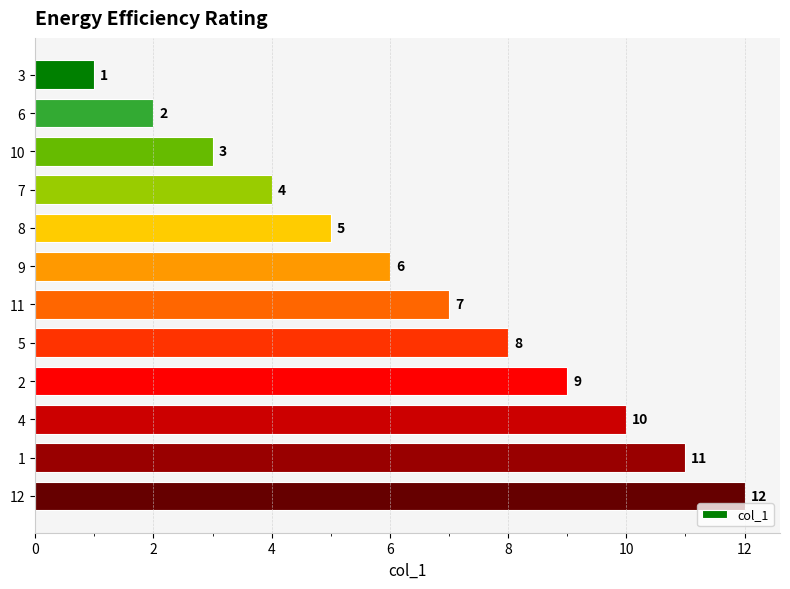

What is the change in value from 3 to 9?

+5